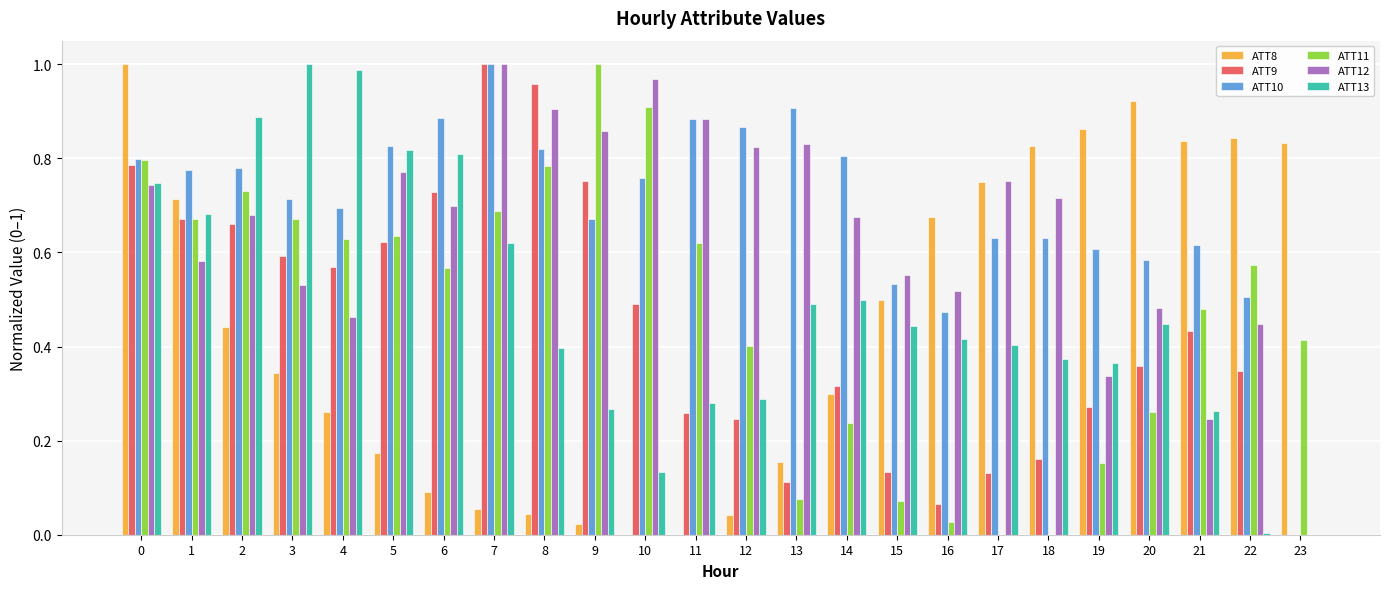

The value of ATT10 at 13 is 0.9. True or false?

True